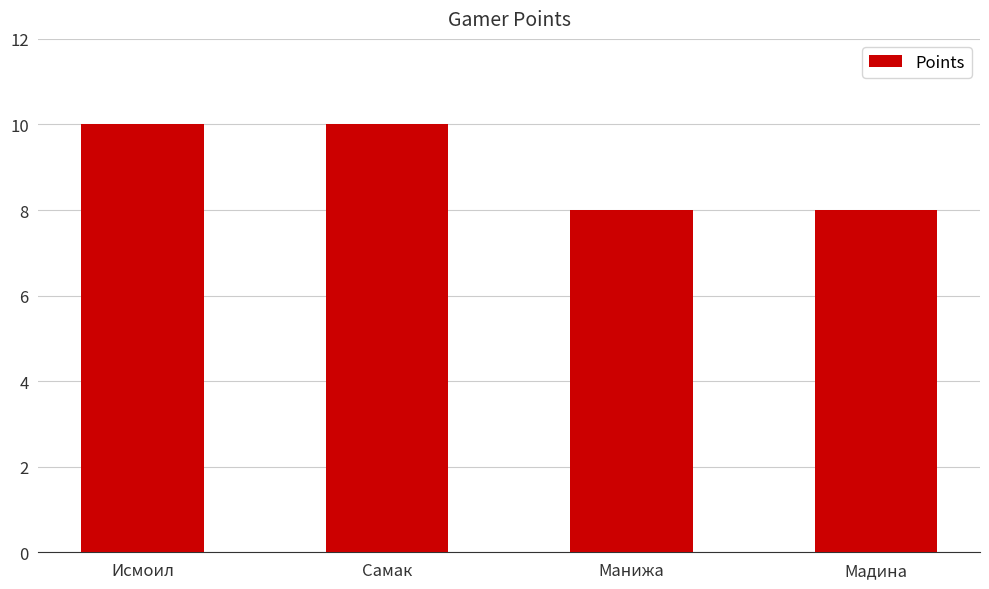

What is the maximum value shown in the chart?

10